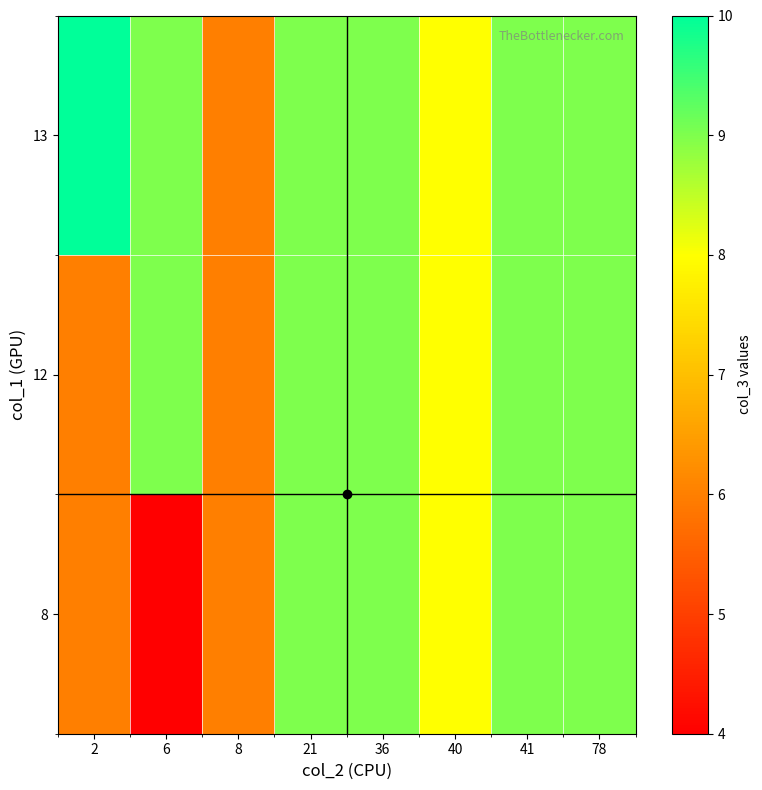

At which category is the sum across all series the highest?

21